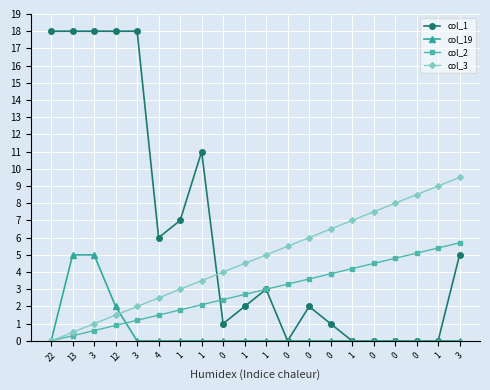

At 4, list the series in order from largest to smallest.

col_1, col_3, col_2, col_19